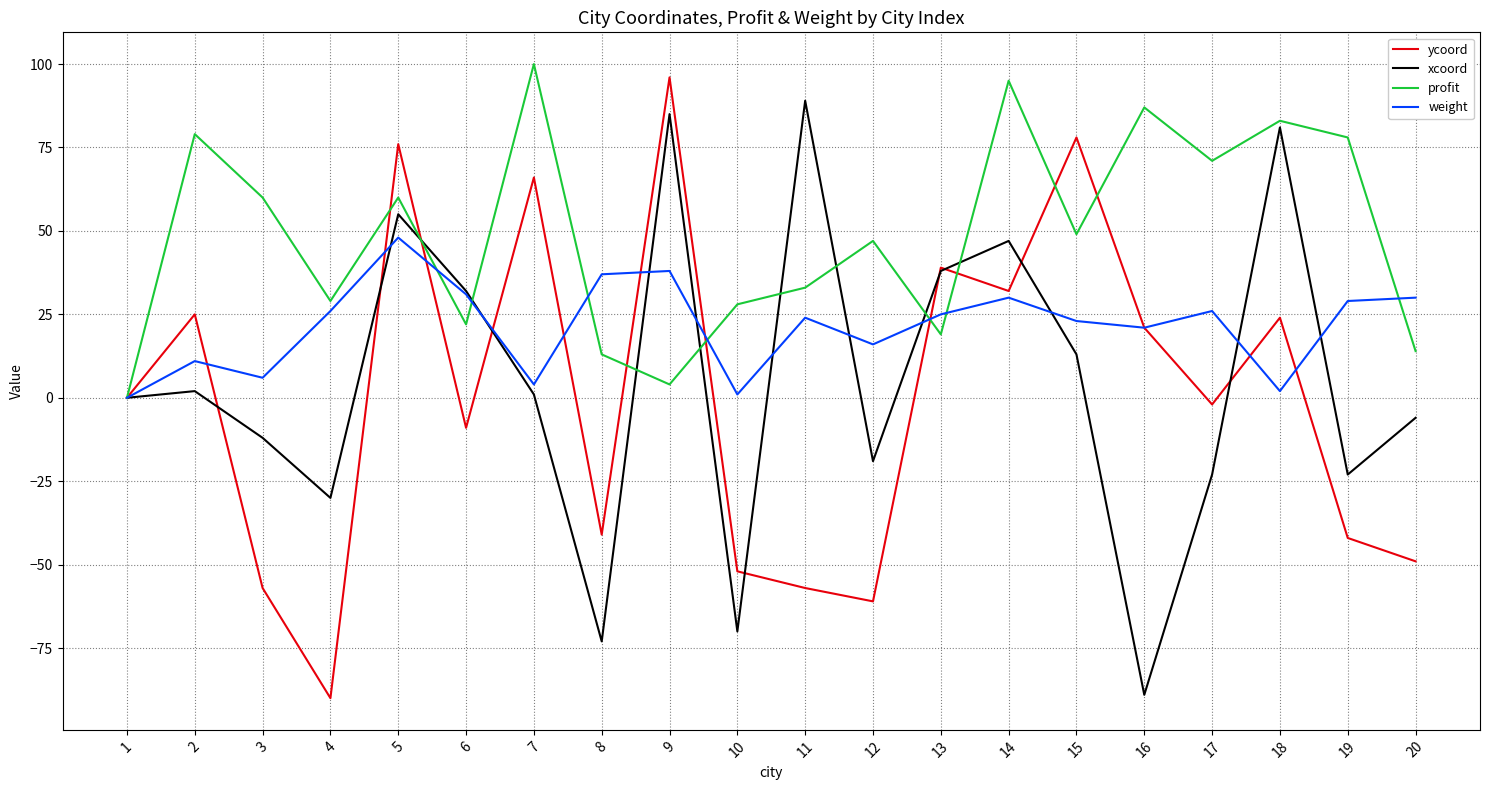

Reading left to right, extract all data points from this chart.

ycoord: 1=0	2=25	3=-57	4=-90	5=76	6=-9	7=66	8=-41	9=96	10=-52	11=-57	12=-61	13=39	14=32	15=78	16=21	17=-2	18=24	19=-42	20=-49
xcoord: 1=0	2=2	3=-12	4=-30	5=55	6=32	7=1	8=-73	9=85	10=-70	11=89	12=-19	13=38	14=47	15=13	16=-89	17=-23	18=81	19=-23	20=-6
profit: 1=0	2=79	3=60	4=29	5=60	6=22	7=100	8=13	9=4	10=28	11=33	12=47	13=19	14=95	15=49	16=87	17=71	18=83	19=78	20=14
weight: 1=0	2=11	3=6	4=26	5=48	6=31	7=4	8=37	9=38	10=1	11=24	12=16	13=25	14=30	15=23	16=21	17=26	18=2	19=29	20=30